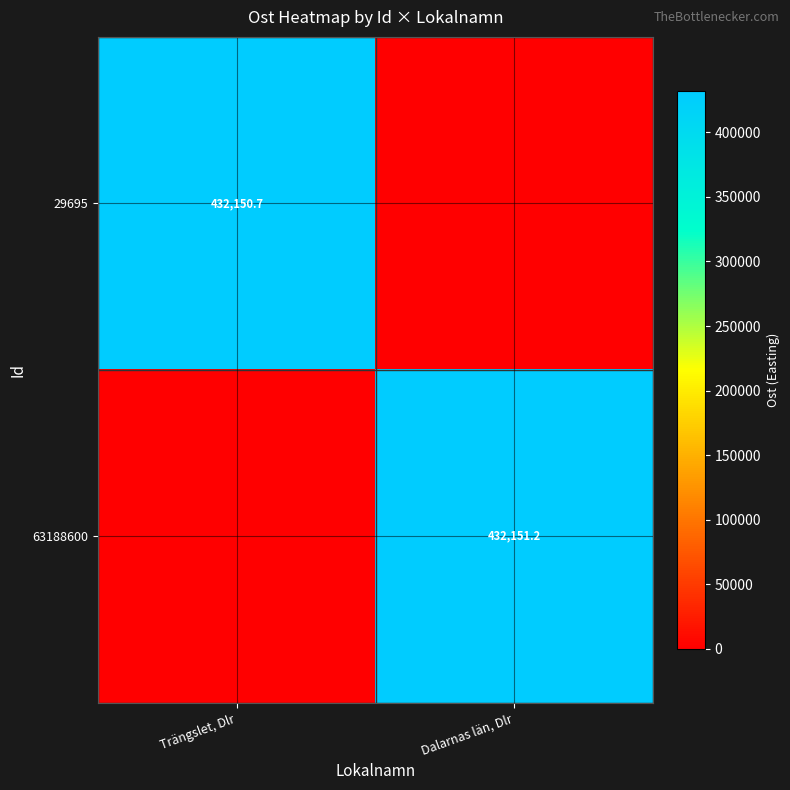

True or false: 29695 has a value of 734768.0 at Trängslet, Dlr.

False